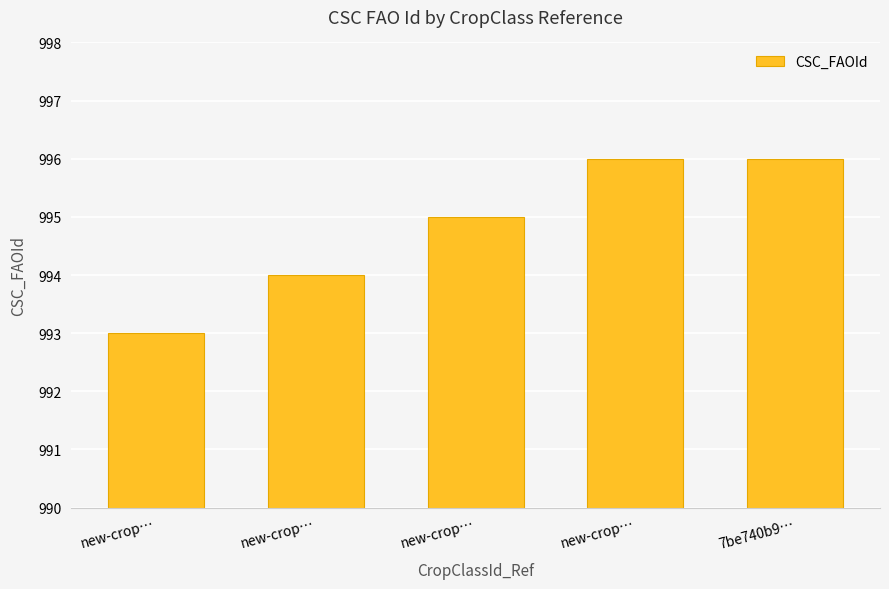

How many bars are there in total?

5